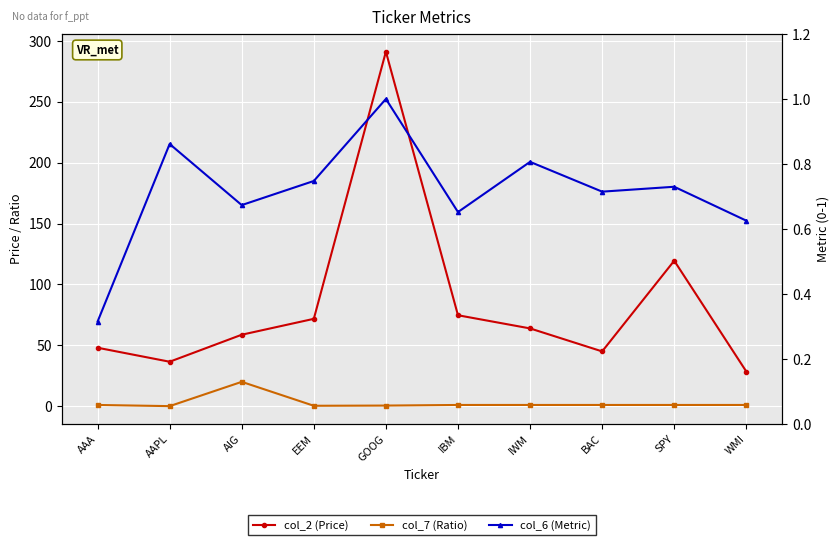

True or false: col_2 (Price) has a value of 48.0 at AAA.

True